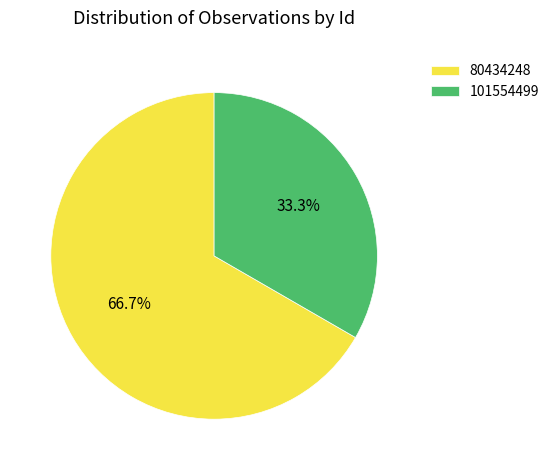

Rank the categories by value from lowest to highest.

101554499, 80434248